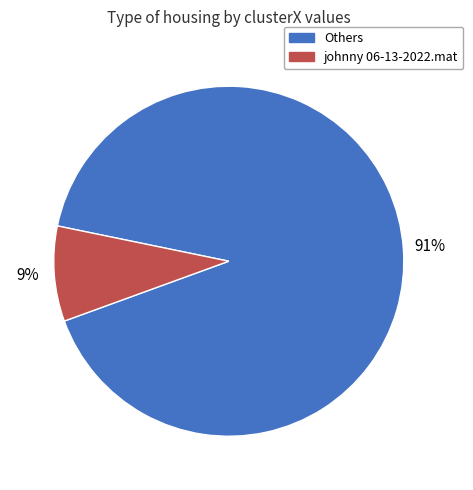

Does any single category account for the majority?

Yes